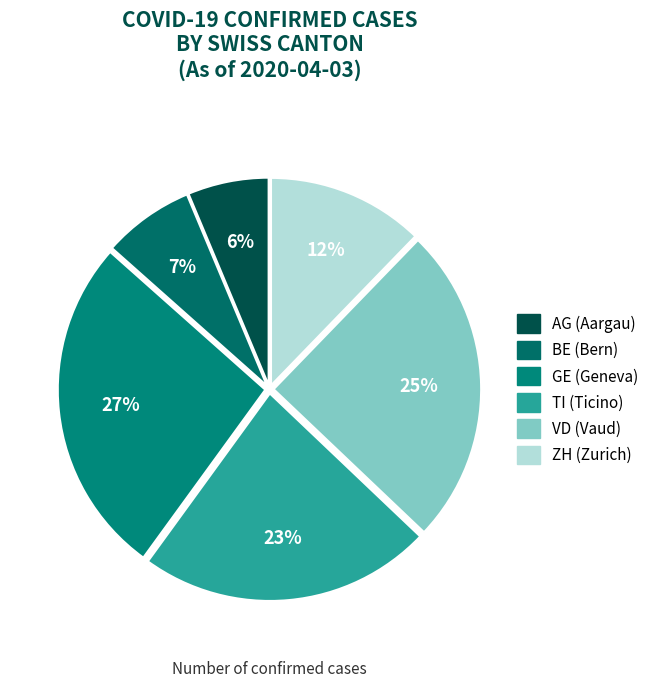

To the nearest percent, what percentage of the pie is TI?

23%